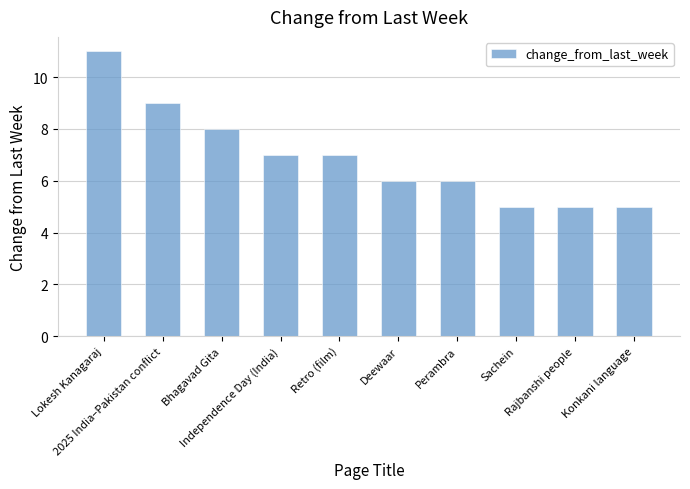

Reading left to right, transcribe all the data shown in this chart.

Lokesh Kanagaraj=11	2025 India–Pakistan conflict=9	Bhagavad Gita=8	Independence Day (India)=7	Retro (film)=7	Deewaar=6	Perambra=6	Sachein=5	Rajbanshi people=5	Konkani language=5